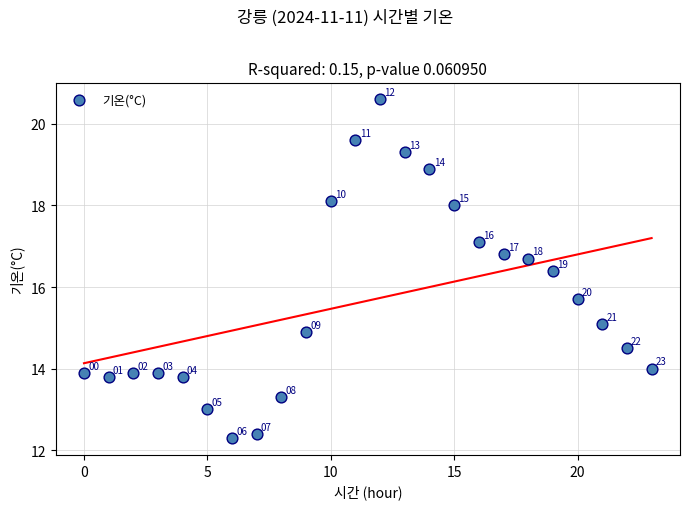

What Y value in the scatter plot is closest to 16?

15.7